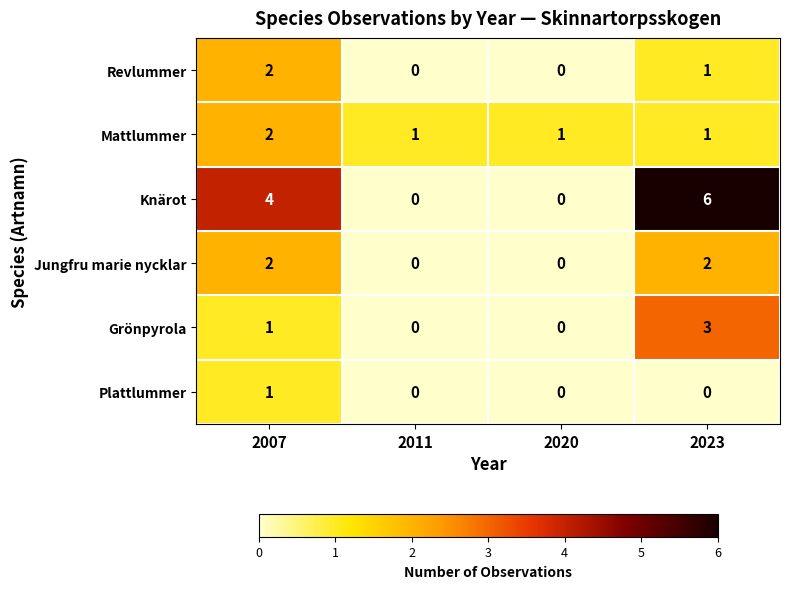

Which category has the highest value in the Plattlummer series?

2007